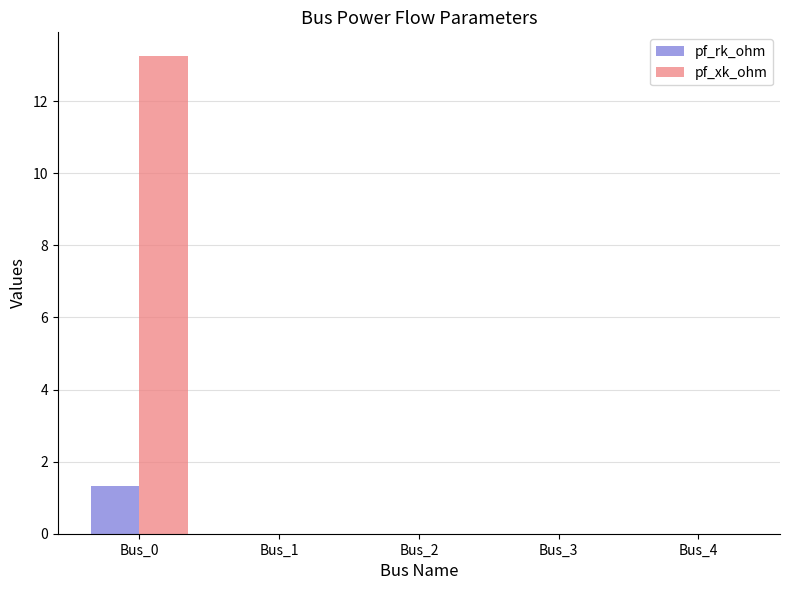

At which category is the sum across all series the highest?

Bus_0